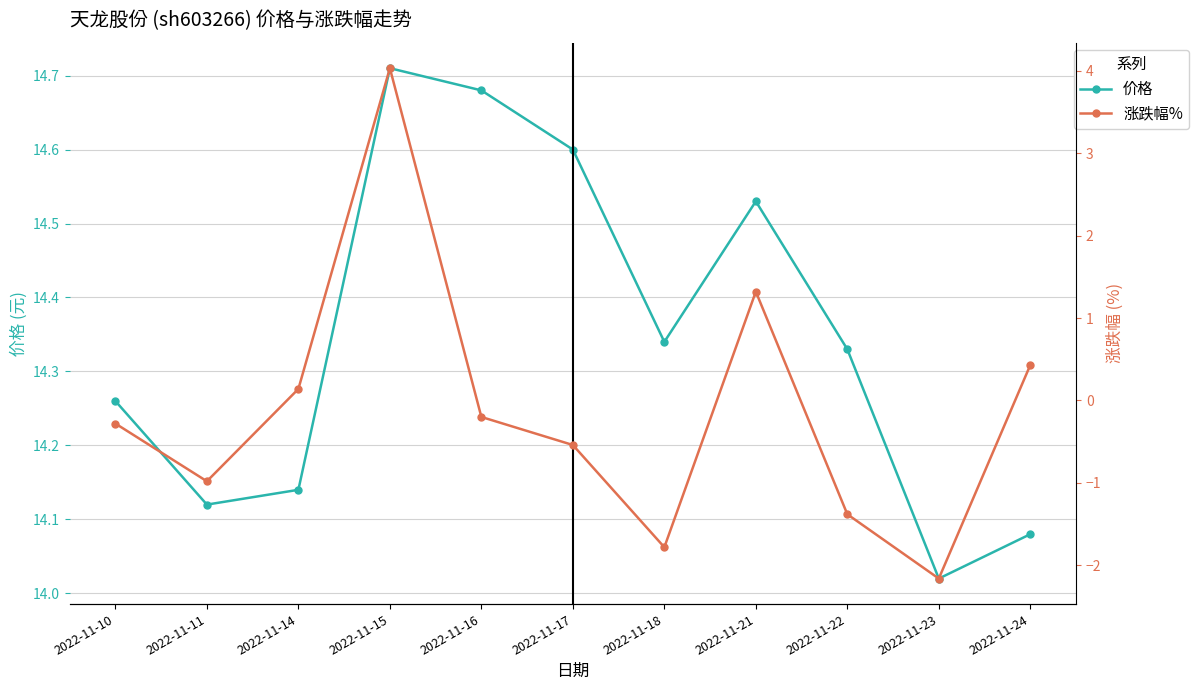

What is the total value across all series at 2022-11-23?

11.9